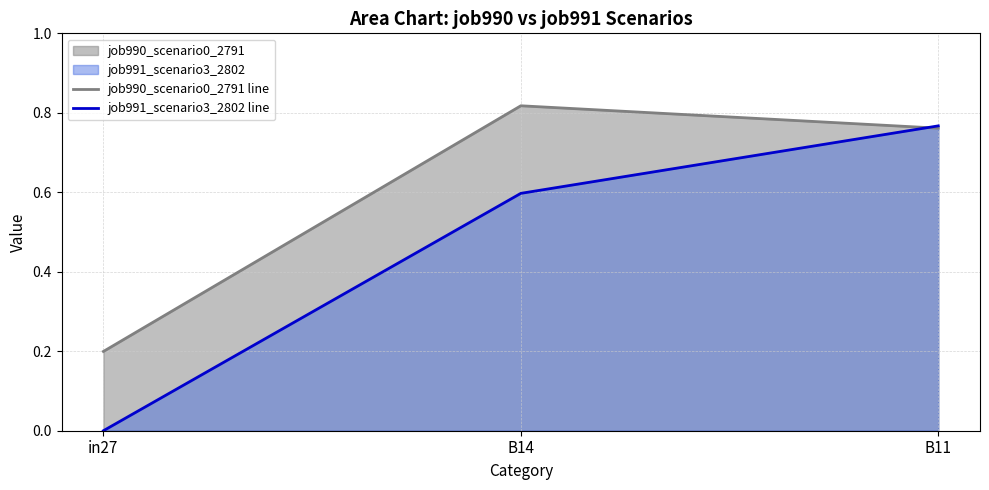

At in27, list the series in order from largest to smallest.

job990_scenario0_2791 line, job991_scenario3_2802 line